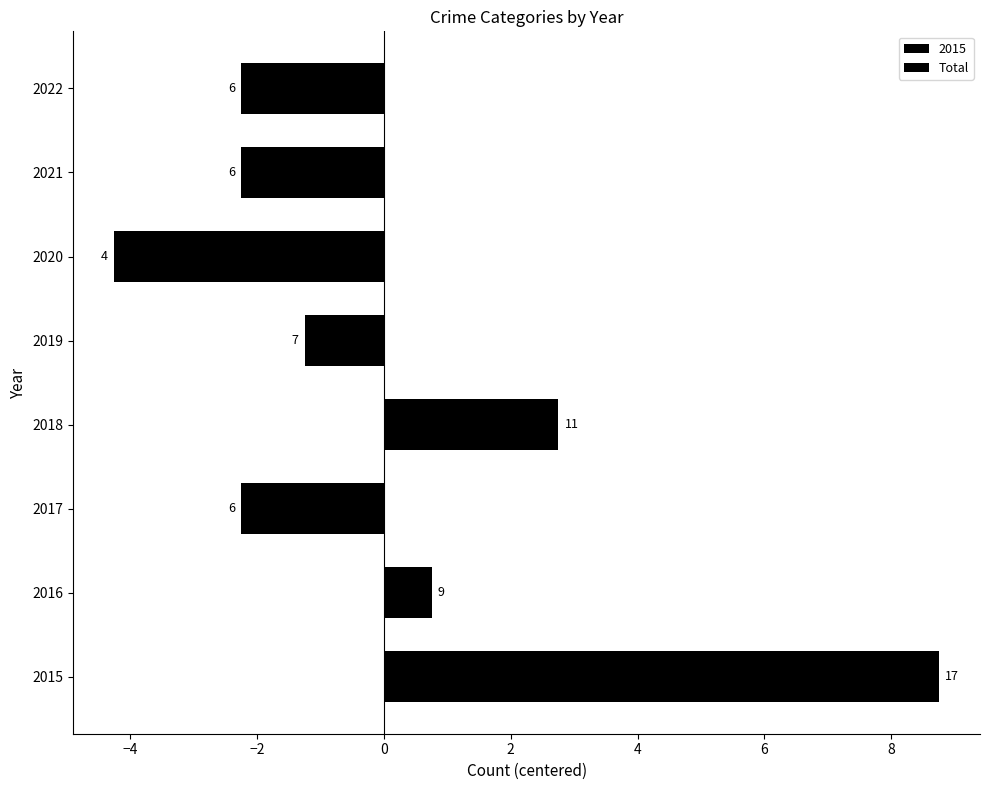

What is the value of the 8th bar from the left?

-2.2